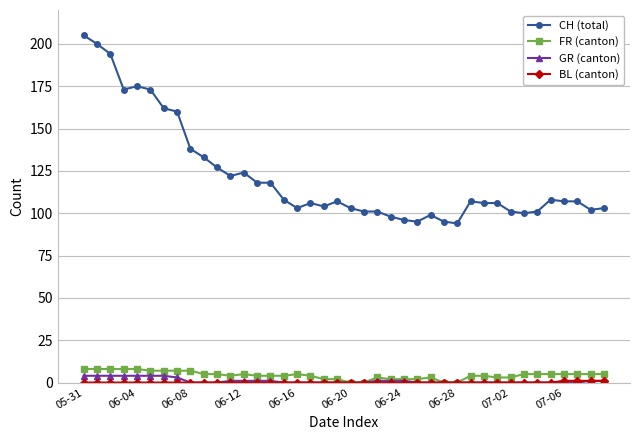

Which series has the largest total across all categories?

CH (total)